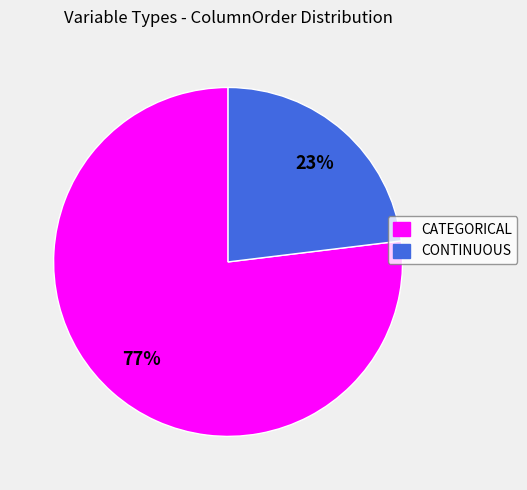

To the nearest percent, what is the combined percentage of CONTINUOUS and CATEGORICAL?

100%